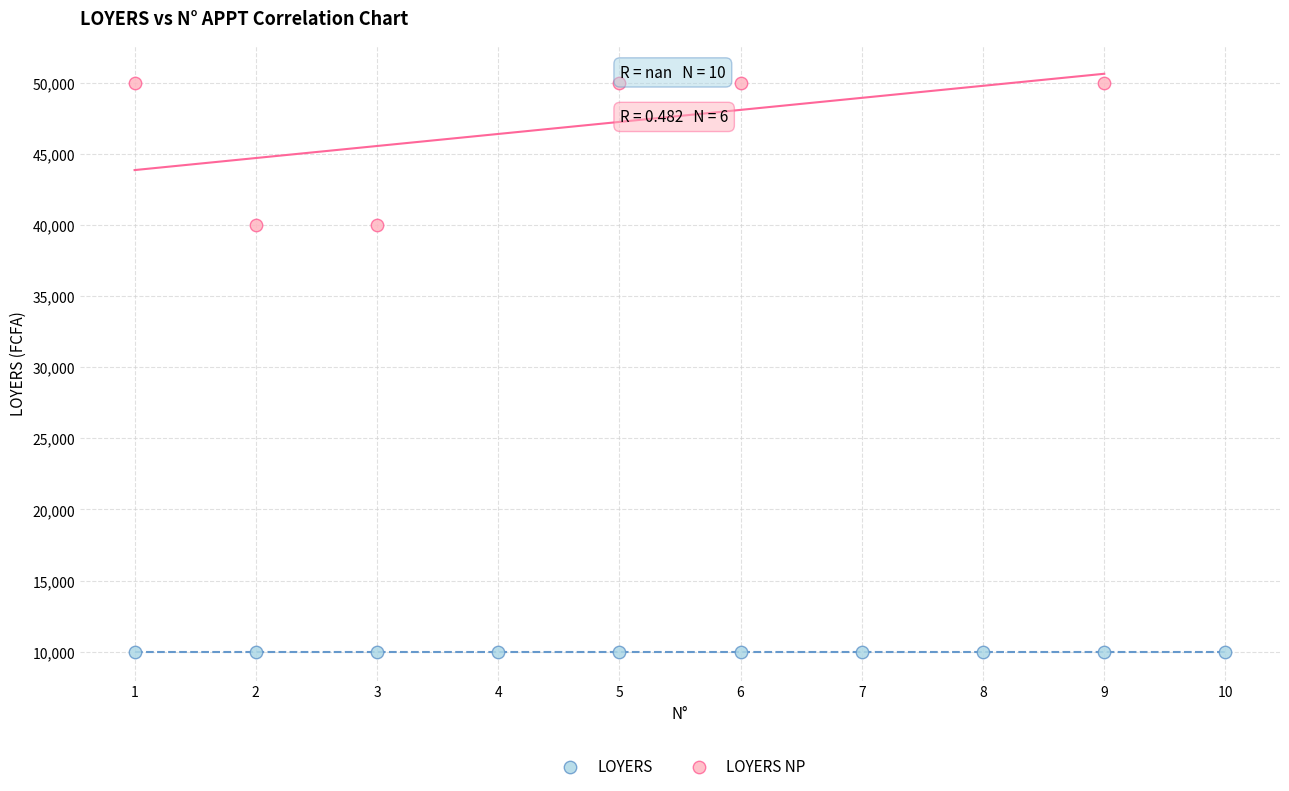

Which series reaches the minimum Y coordinate?

LOYERS